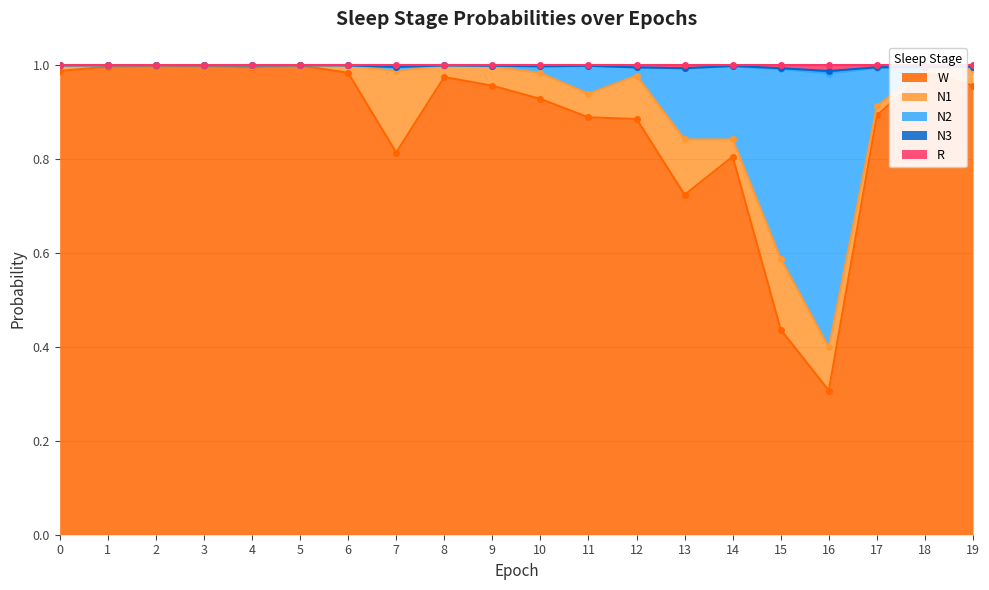

What is the difference between the maximum and second lowest values in the W series?

0.6